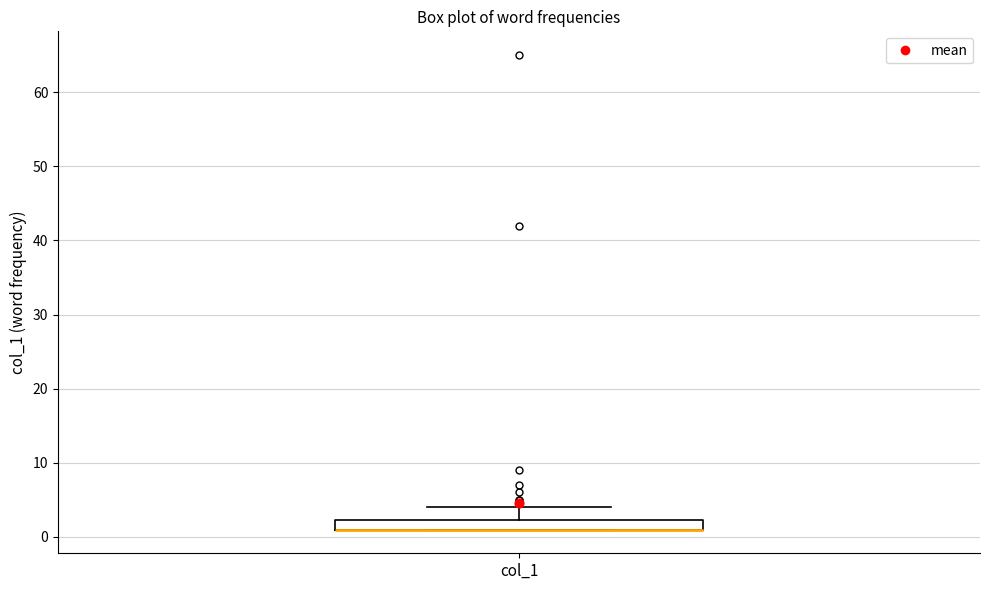

Where is the lower edge of the box for col_1 on the y-axis? The values are not printed on the chart, so give them approximately, as read against the axis.

1